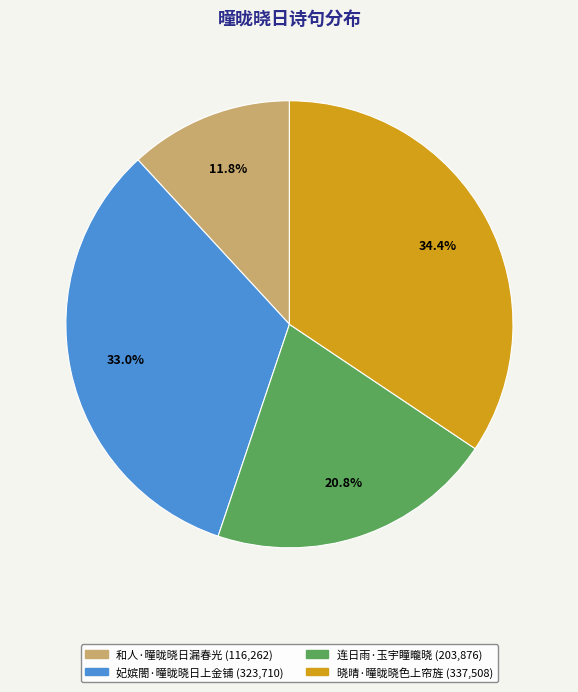

The 连日雨·玉宇瞳曨晓 slice represents 21% of the pie. True or false?

True